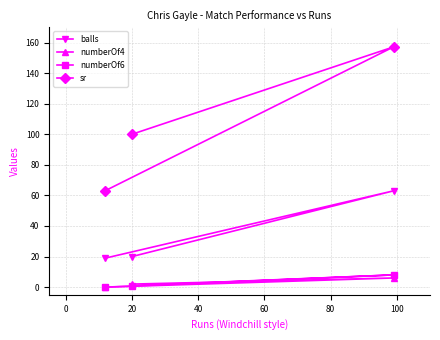

At how many categories does at least one series exceed 115?

1